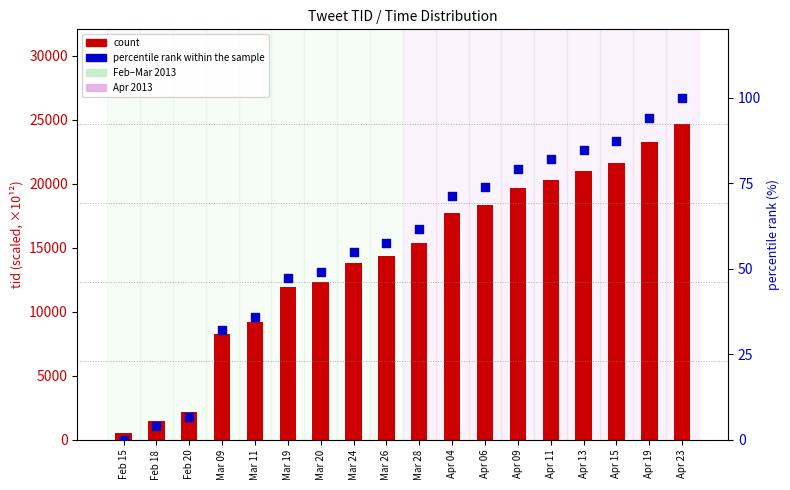

At how many categories does at least one series exceed 4597?

15